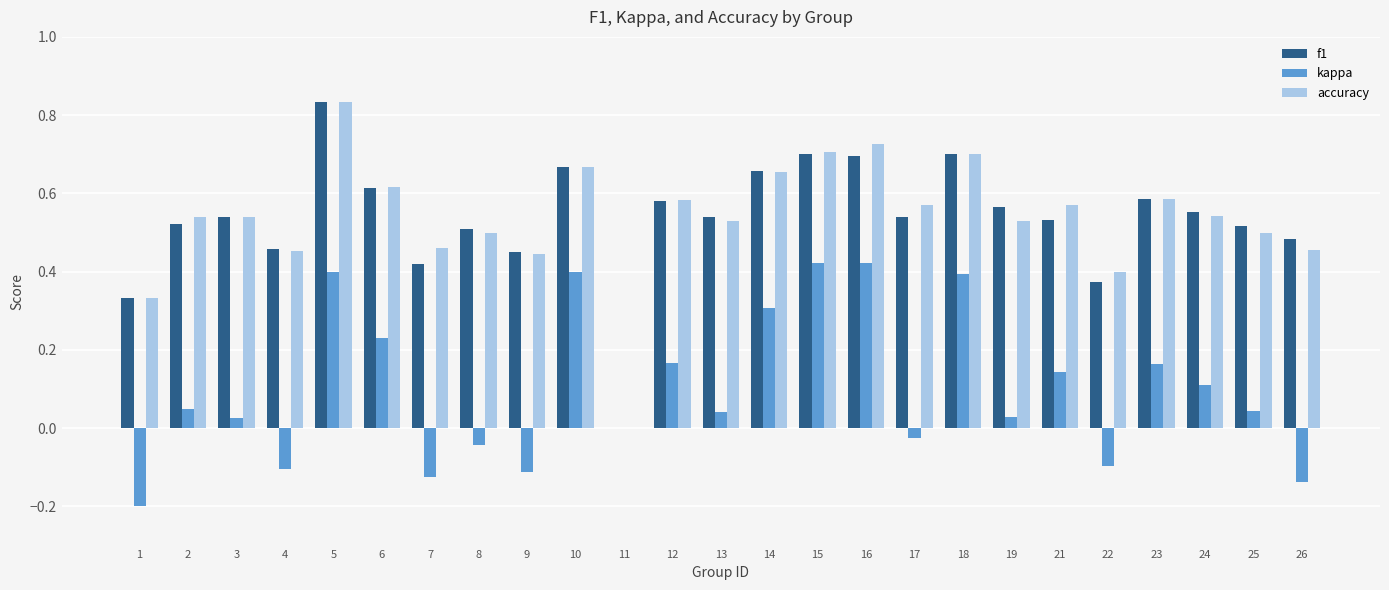

Which category has the highest value in the f1 series?

5